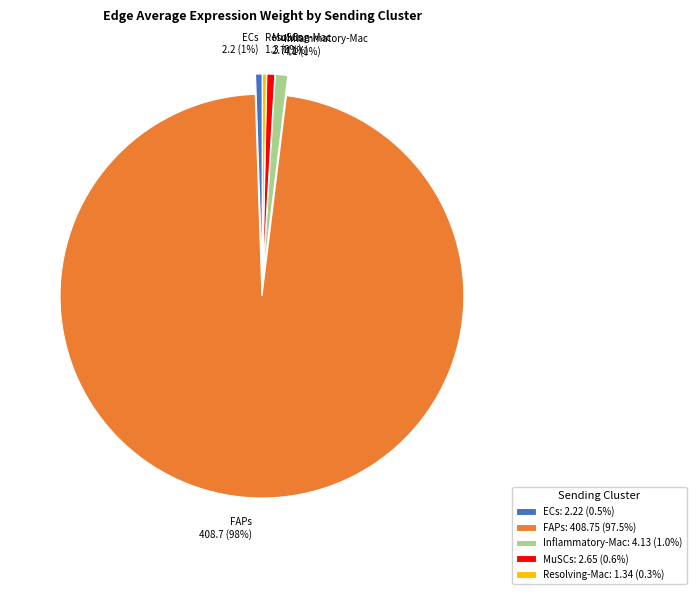

What percentage is the Inflammatory-Mac slice, to the nearest percent?

1%